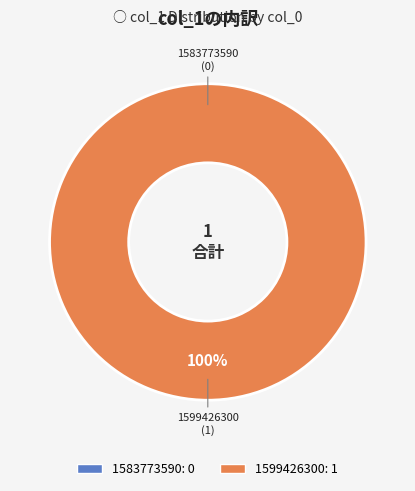

Is it true that 1583773590 is 1% of the pie?

False